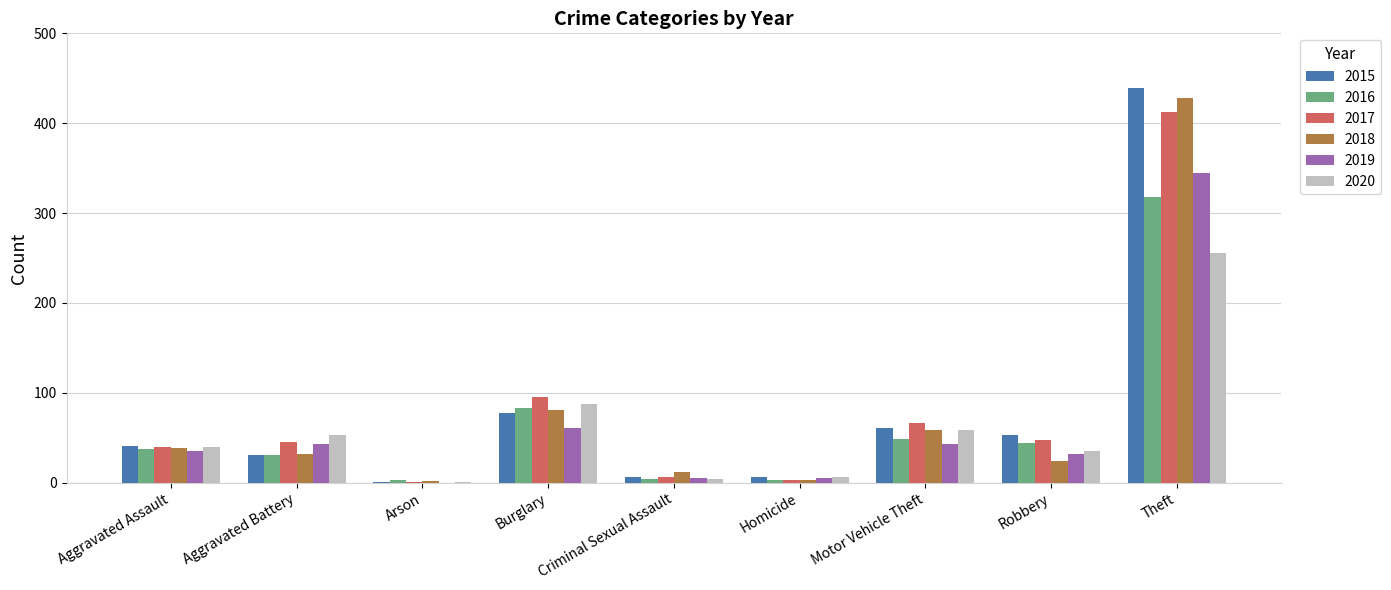

Between Arson and Burglary, which series saw the biggest shift?

2017